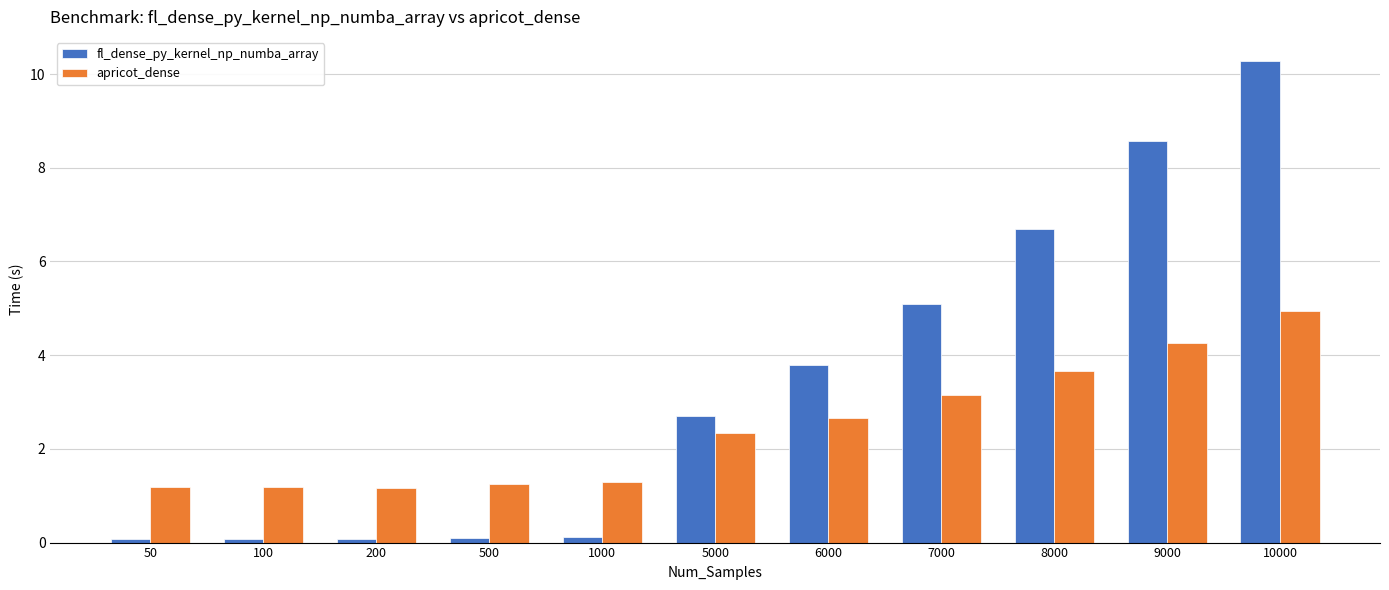

What is the smallest value displayed?

0.1